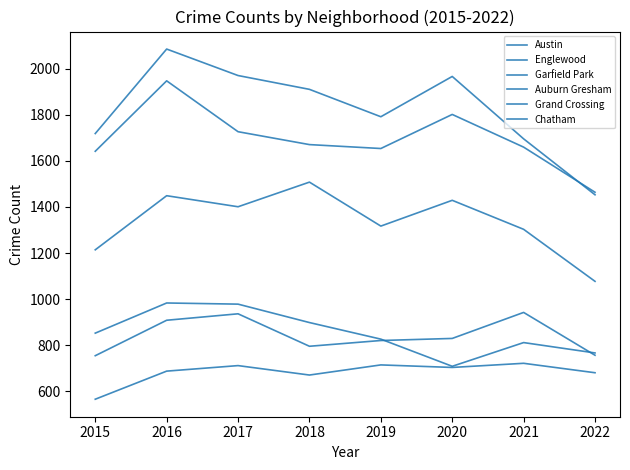

How many series are shown in this chart?

6